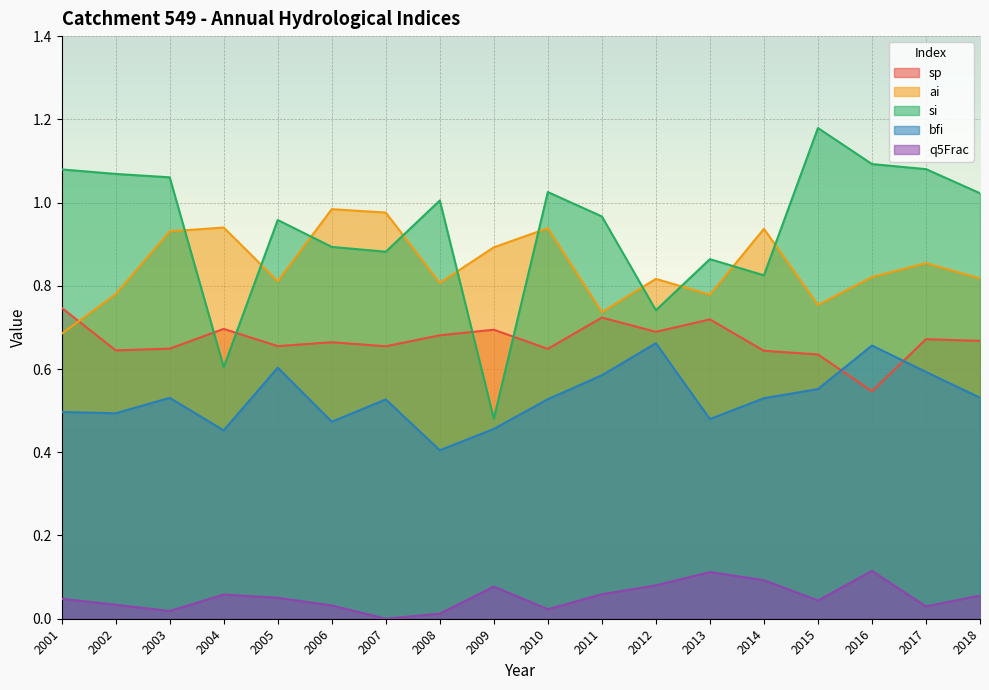

What is the difference between the second highest and second lowest values in the si series?

0.5